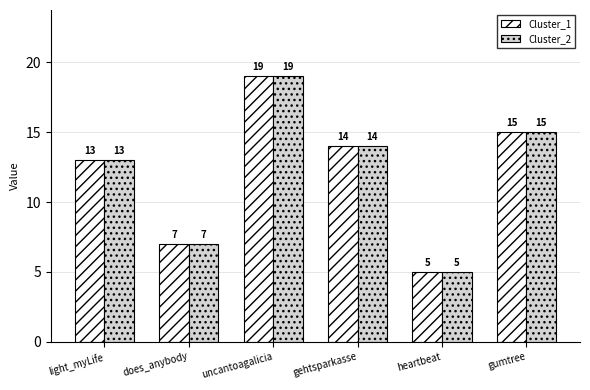

How many data points in Cluster_2 are less than 14?

3